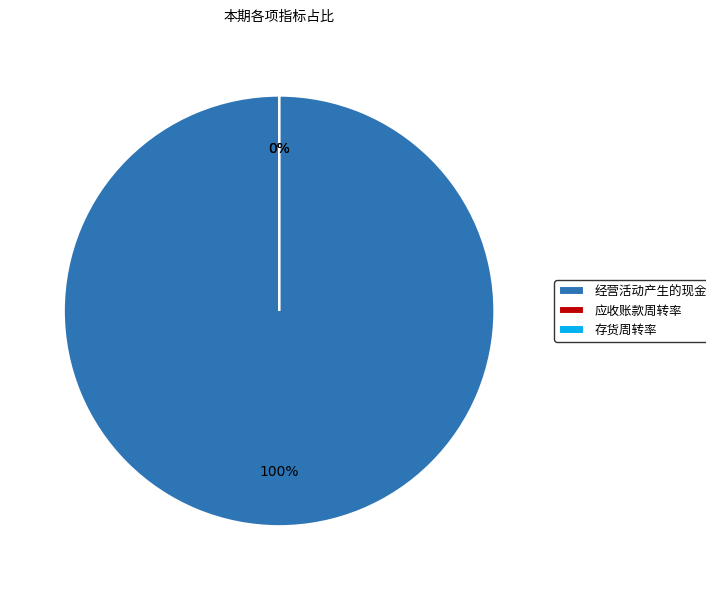

Is the sum of 经营活动产生的现金流量净额 and 应收账款周转率 greater than half?

Yes